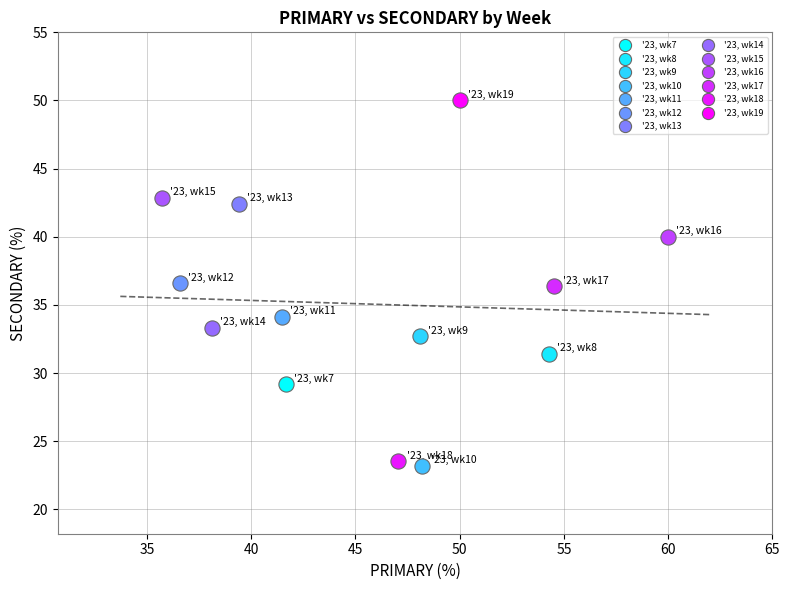

What are all the series names shown in the legend?

'23, wk7, '23, wk8, '23, wk9, '23, wk10, '23, wk11, '23, wk12, '23, wk13, '23, wk14, '23, wk15, '23, wk16, '23, wk17, '23, wk18, '23, wk19